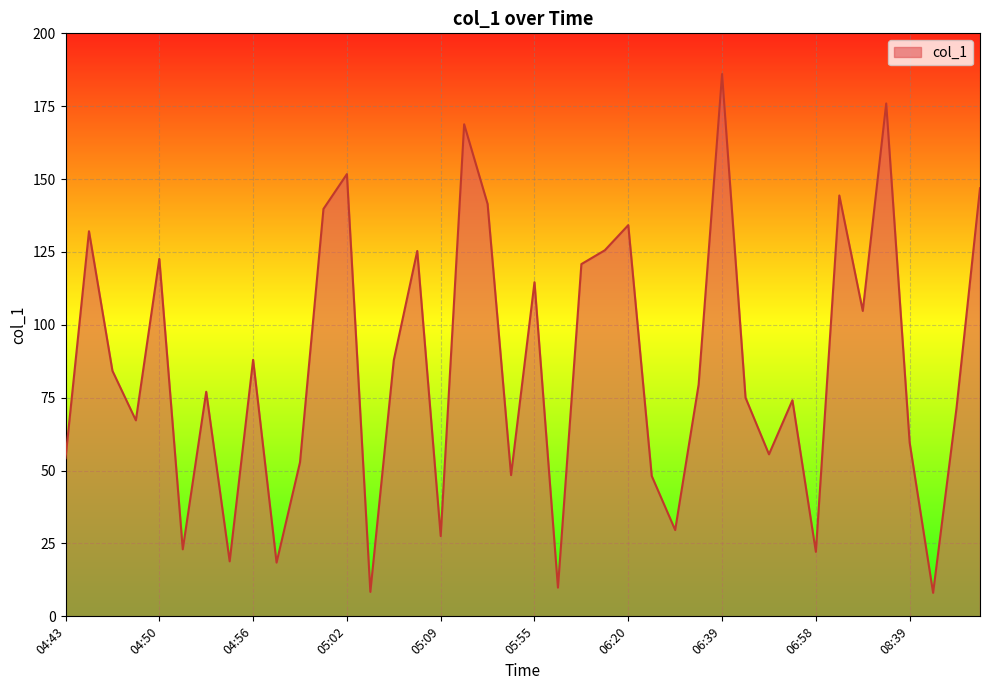

What is the maximum value shown in the chart?

186.0